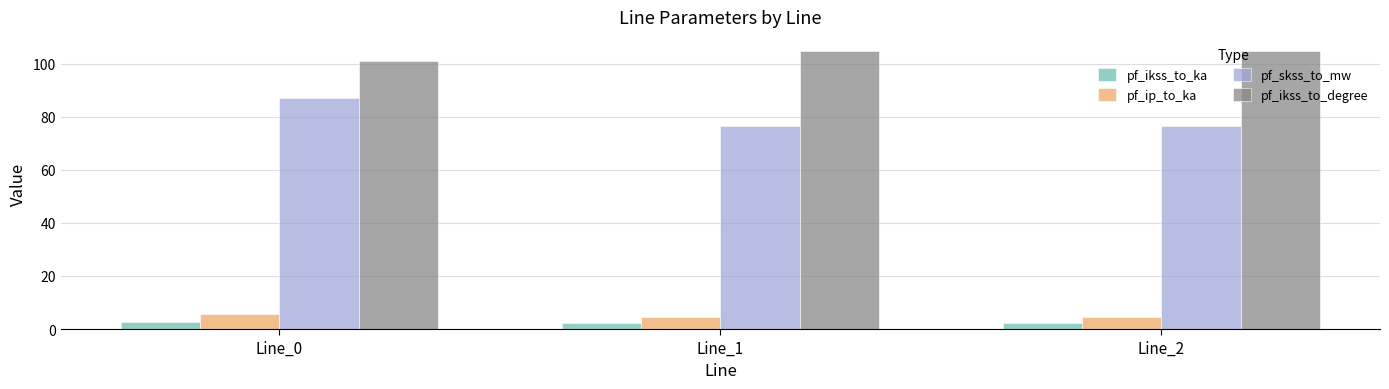

List the series in order of their peak value, lowest first.

pf_ikss_to_ka, pf_ip_to_ka, pf_skss_to_mw, pf_ikss_to_degree